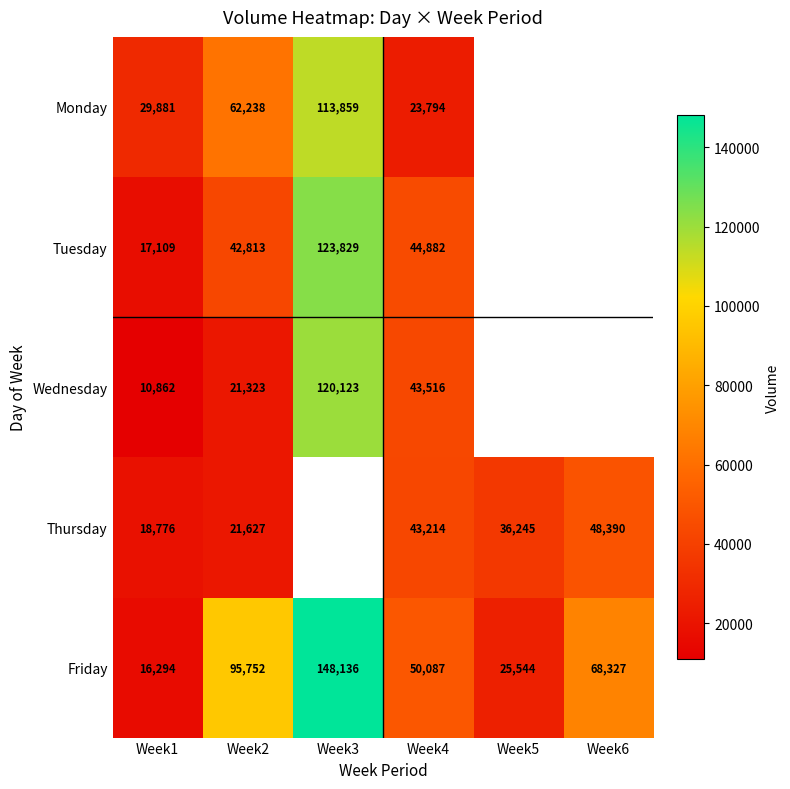

Which label corresponds to the largest value in the chart?

Week3